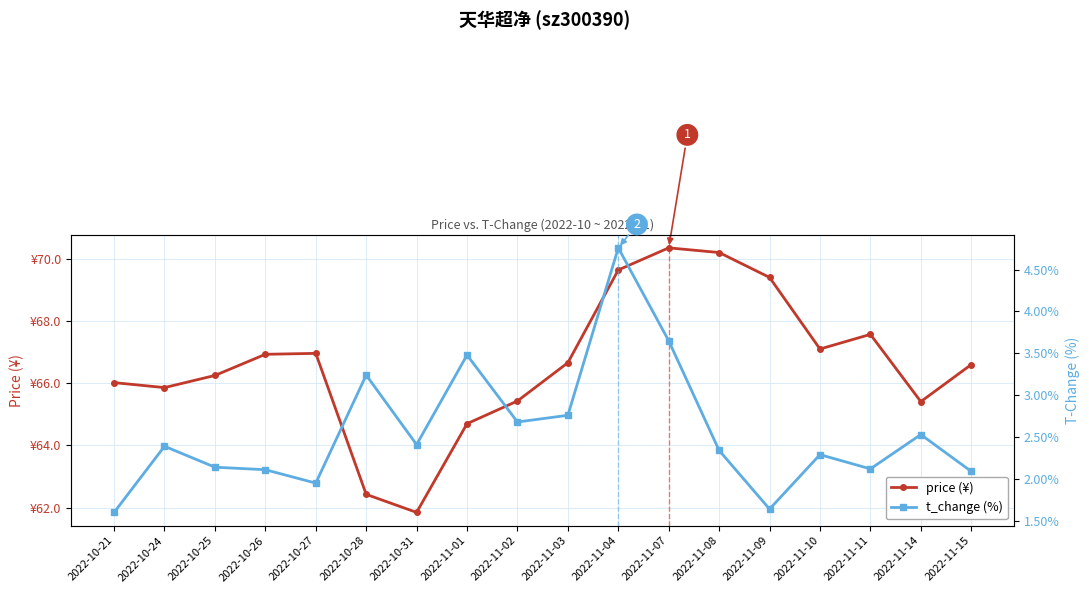

True or false: t_change (%) and price (¥) intersect in this chart.

False